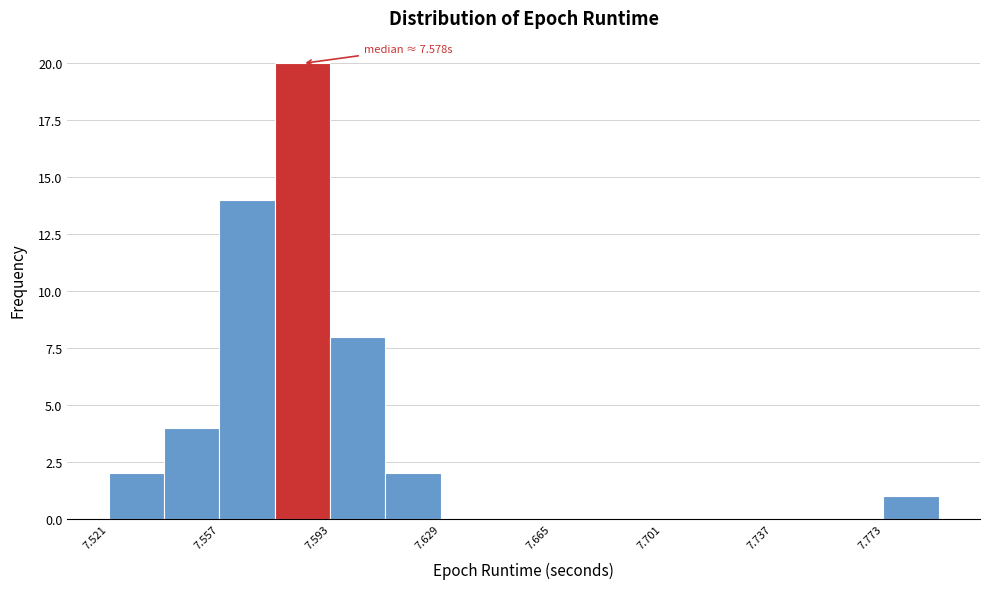

Read against the x-axis, roughly where is the centre of the tallest bar?

7.585